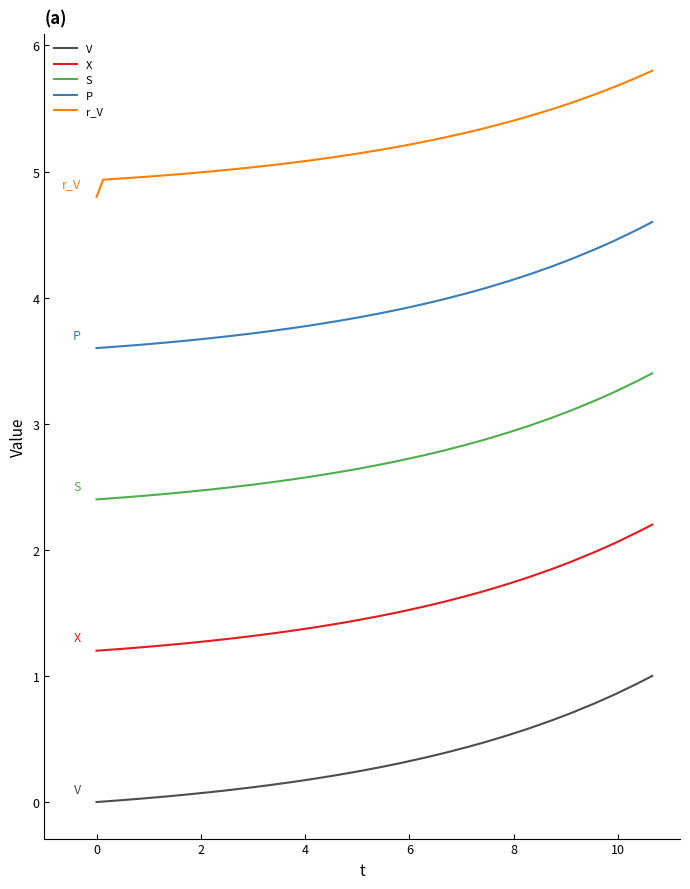

At how many categories does at least one series exceed 3?

40